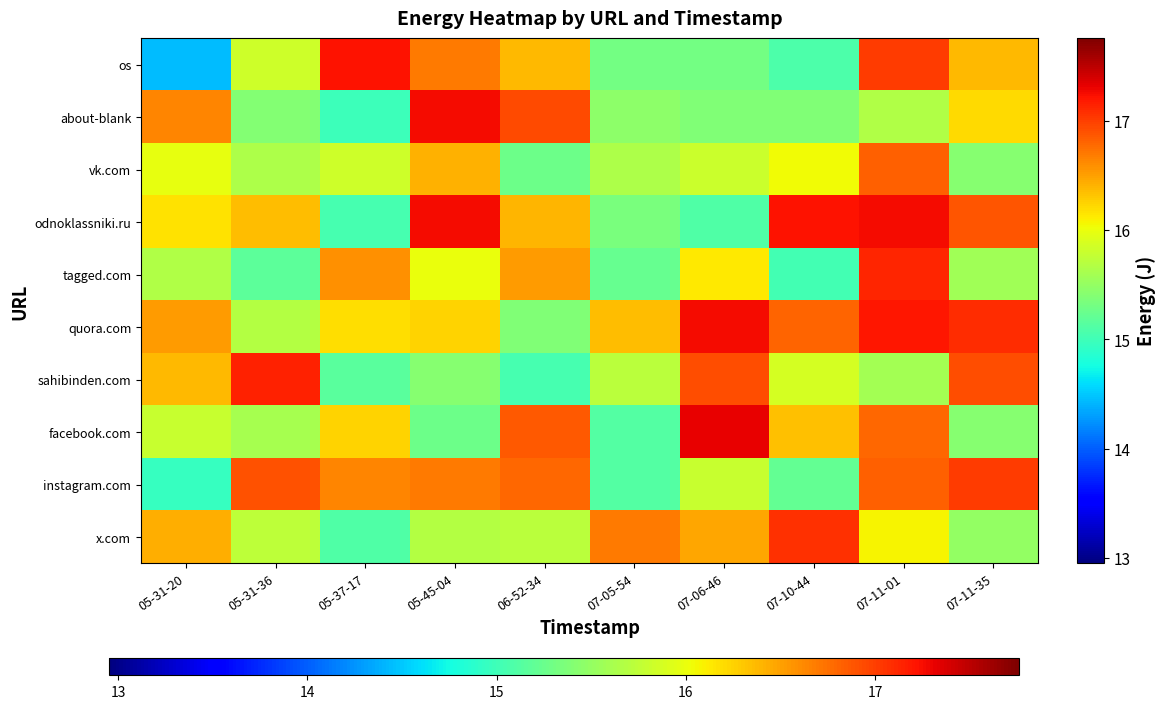

Which series changed the most between 05-31-36 and 07-11-35?

quora.com